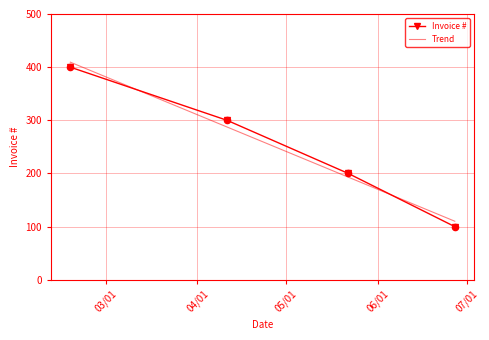

What is the change in value from 05/22/2017 to 04/11/2017?

+100